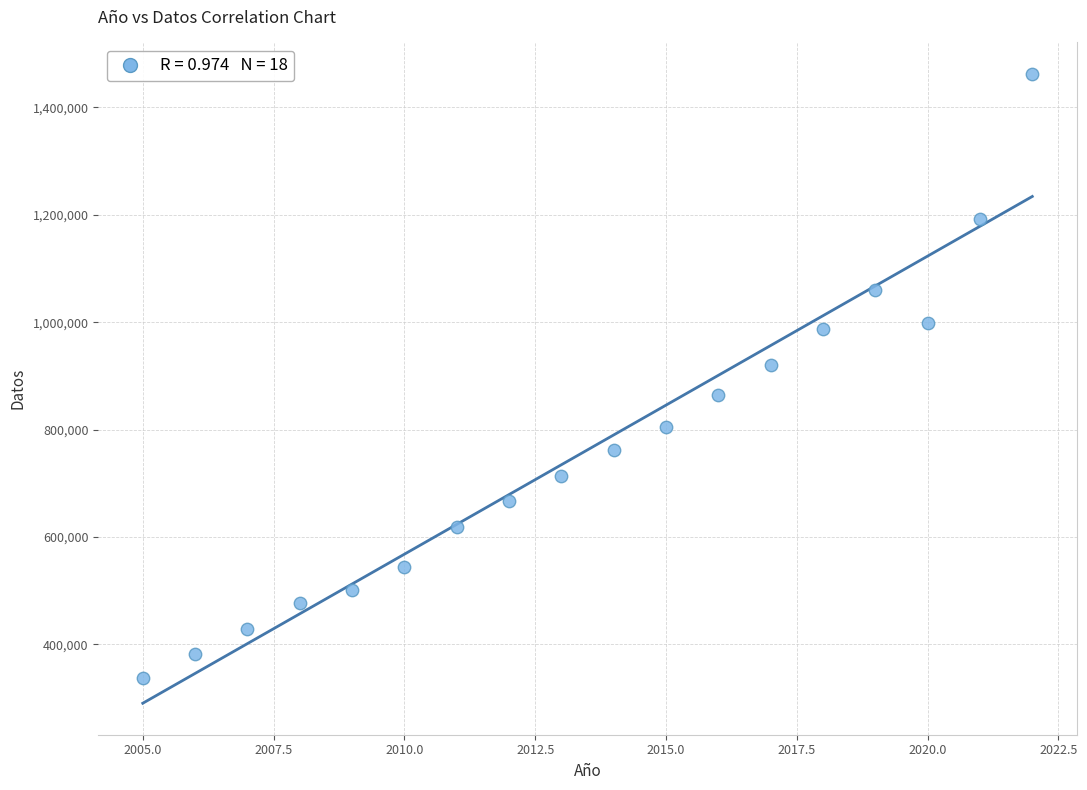

What Y value in the scatter plot is closest to 900240?

920471